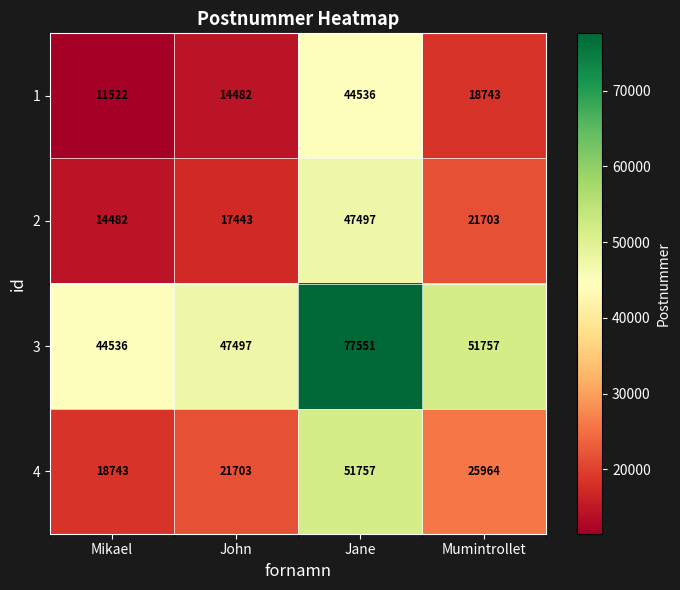

What is the difference between the maximum and second lowest values in the 3 series?

30054